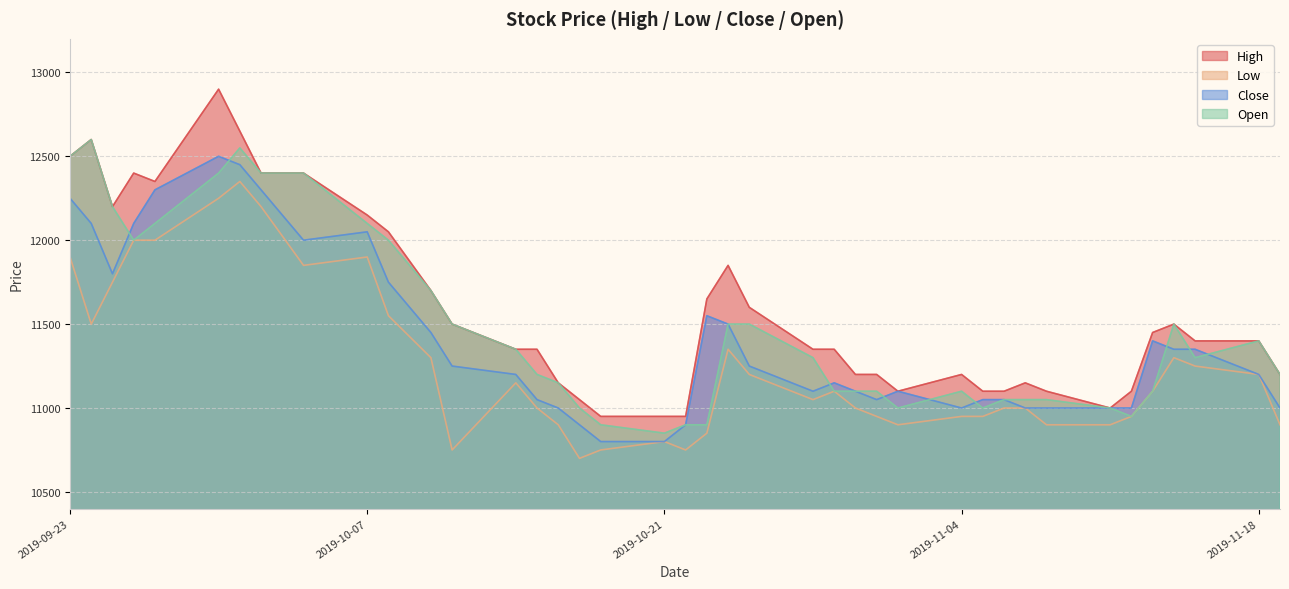

What are all the series names shown in the legend?

High, Low, Close, Open